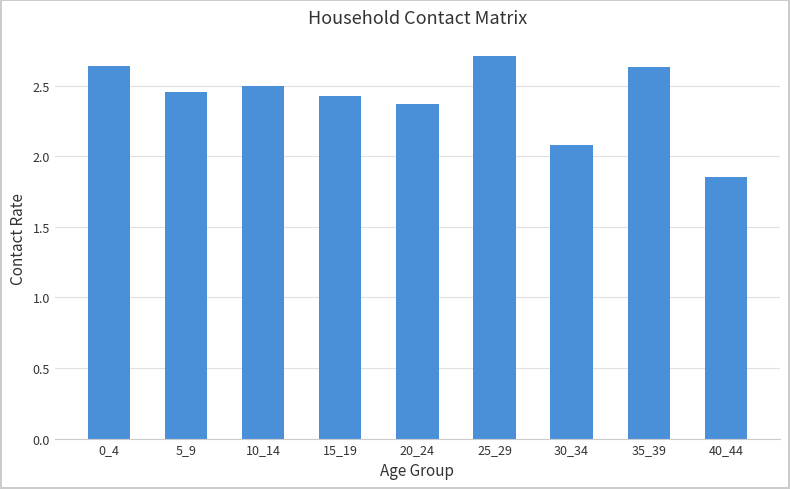

Where does the data first go above 2?

0_4